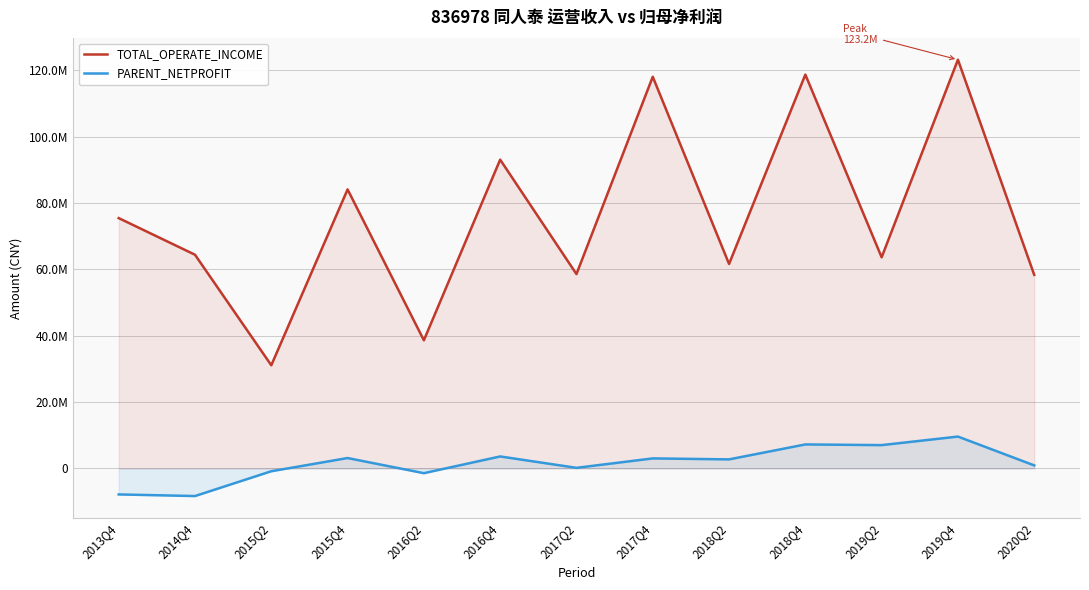

At which category does the chart reach its minimum across all series?

2014Q4